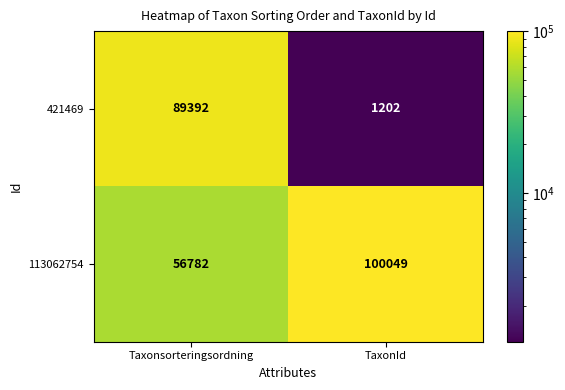

Count the number of categories in the chart.

2